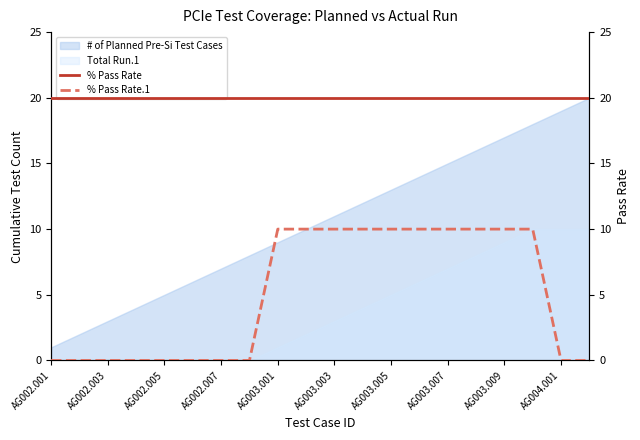

True or false: # of Planned Pre-Si Test Cases and Total Run.1 intersect in this chart.

False